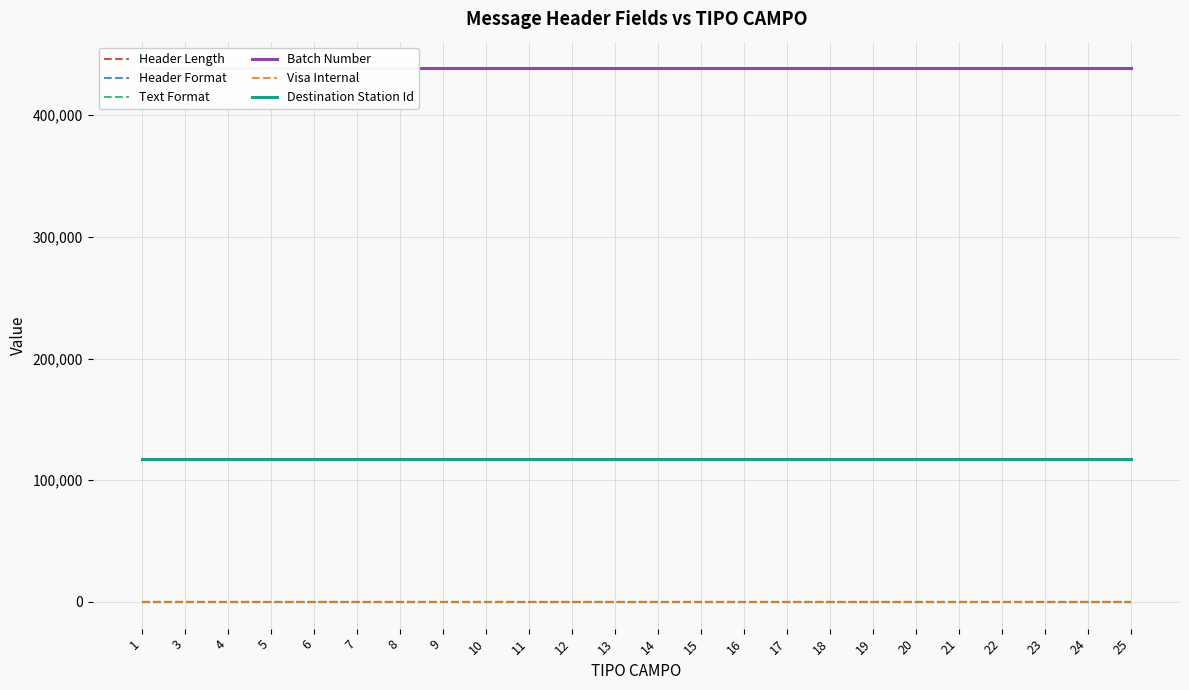

What is the value of the Header Length point at the 24th from the left?

16